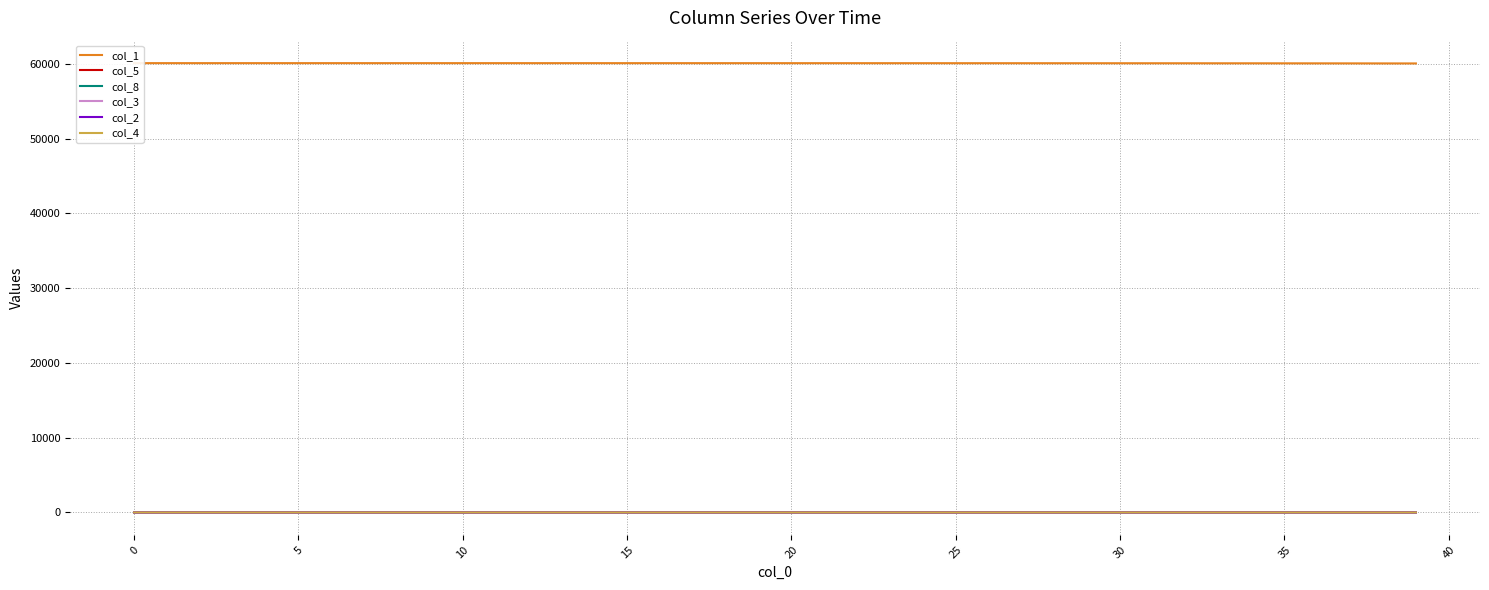

True or false: col_1 and col_5 intersect in this chart.

False